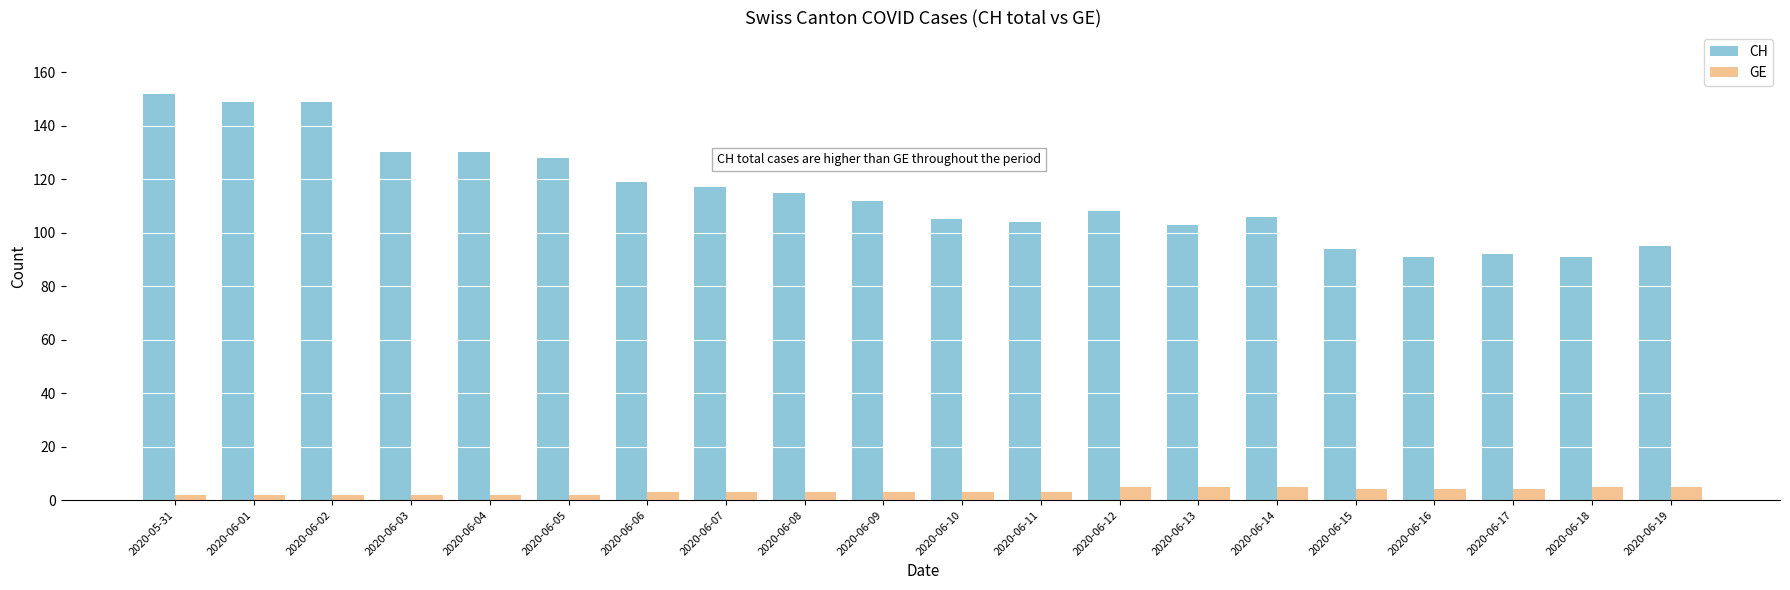

How many series are shown in this chart?

2